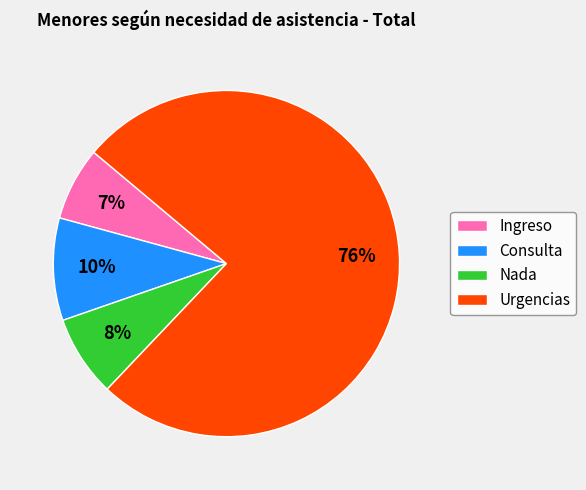

To the nearest percent, what is the average slice percentage?

25%